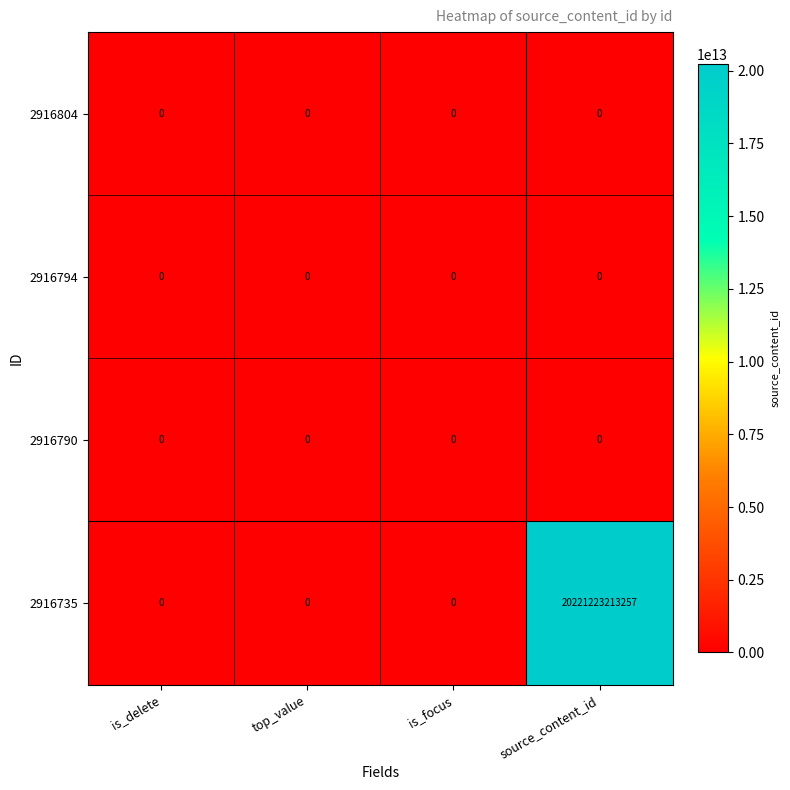

The 2916804 series shows 0 at is_focus. True or false?

True